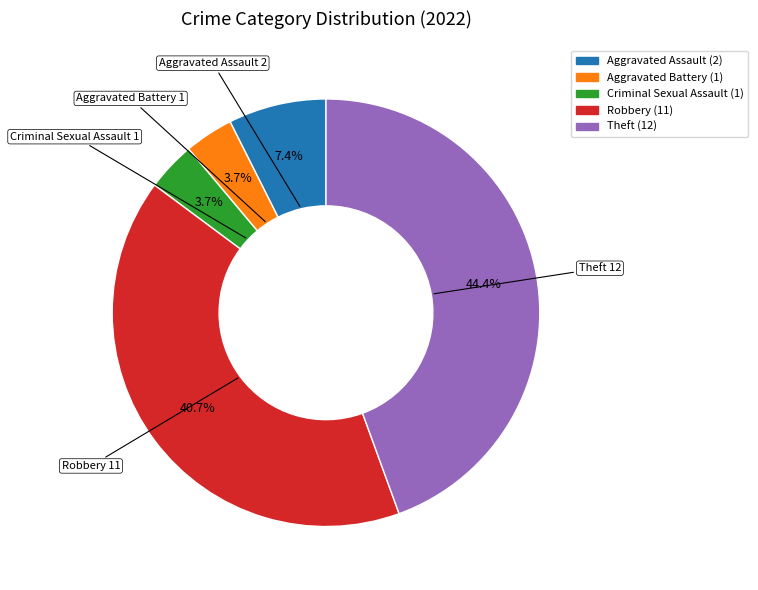

What is the ratio of the value at Theft to the value at Criminal Sexual Assault?

12.0